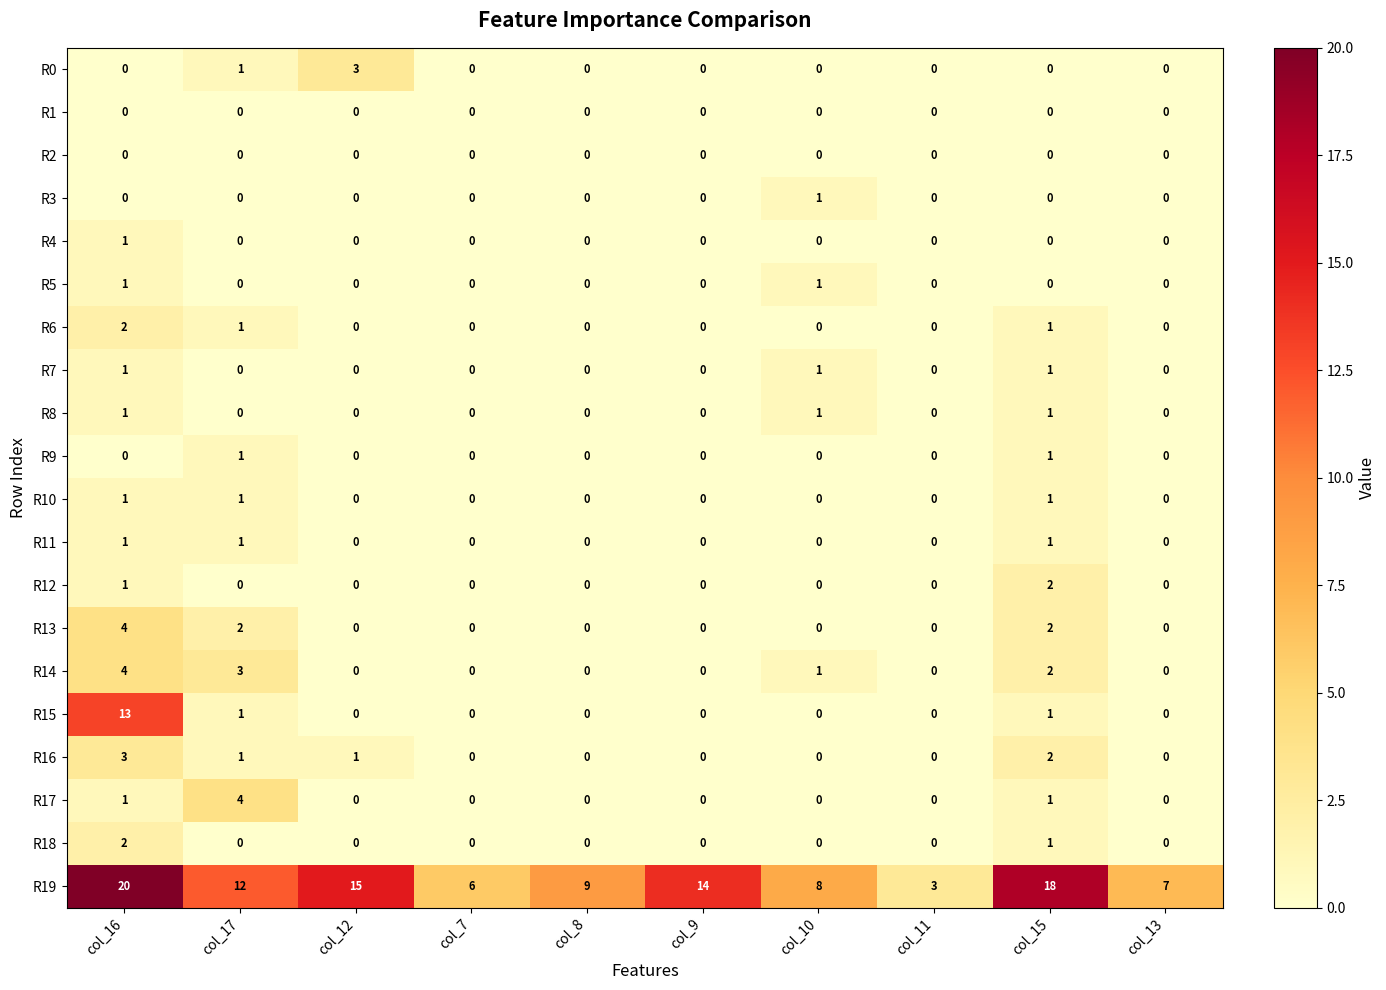

True or false: R14 has a value of 3 at col_8.

False